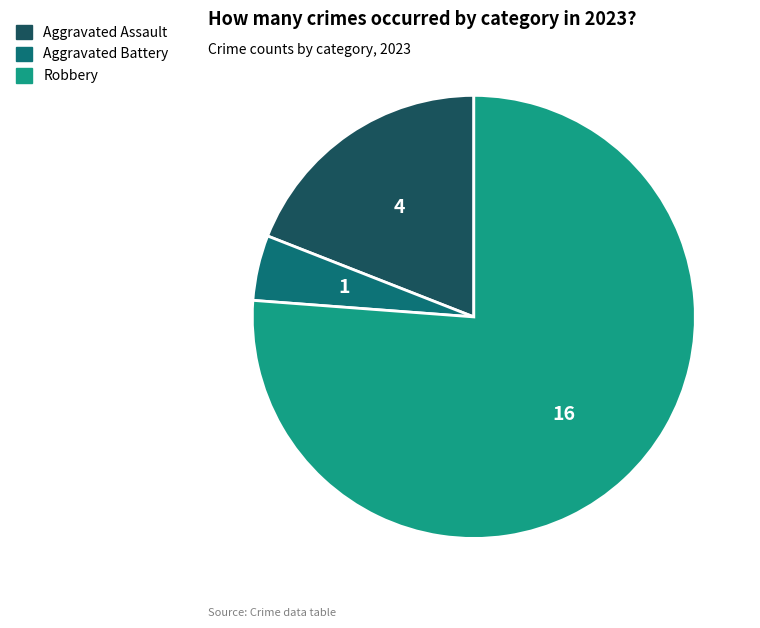

Does any single category account for the majority?

Yes